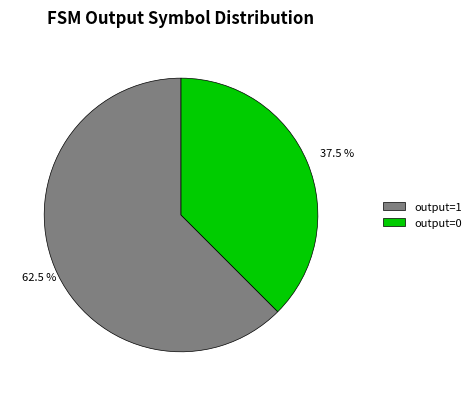

Which category has the smallest portion of the pie?

output=0